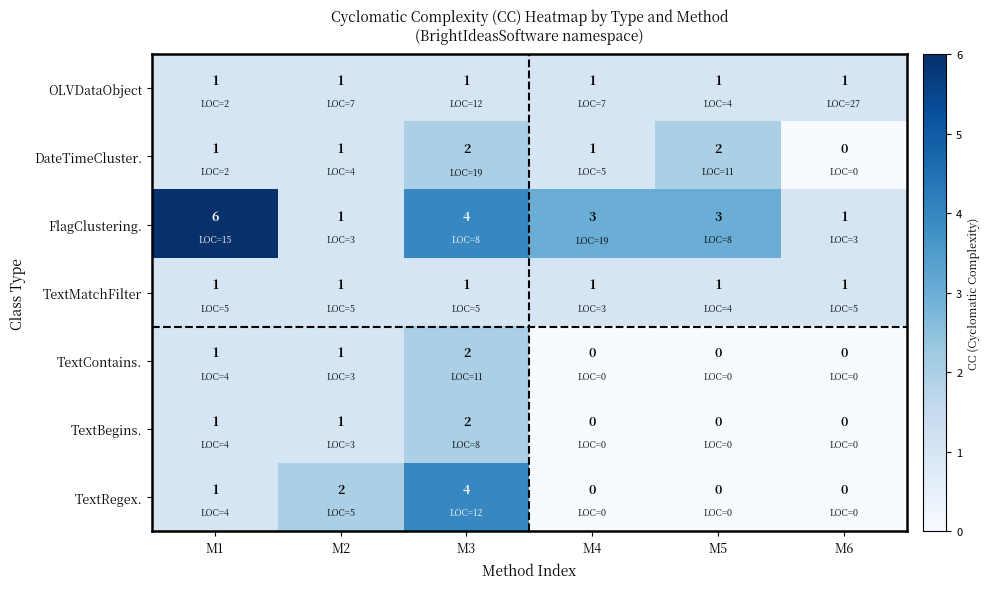

What is the total value across all series at M5?

7